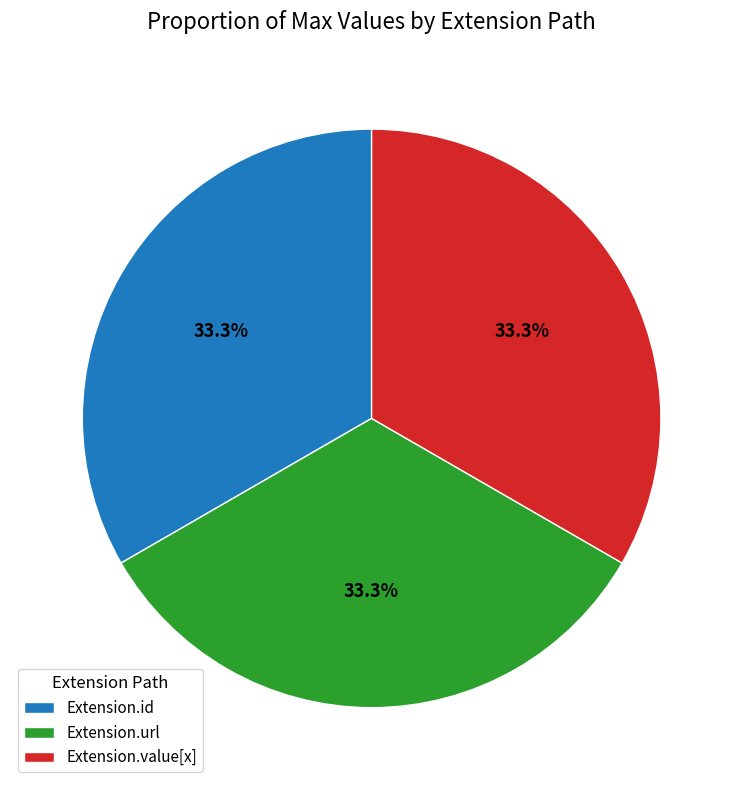

How many slices are in this pie chart?

3